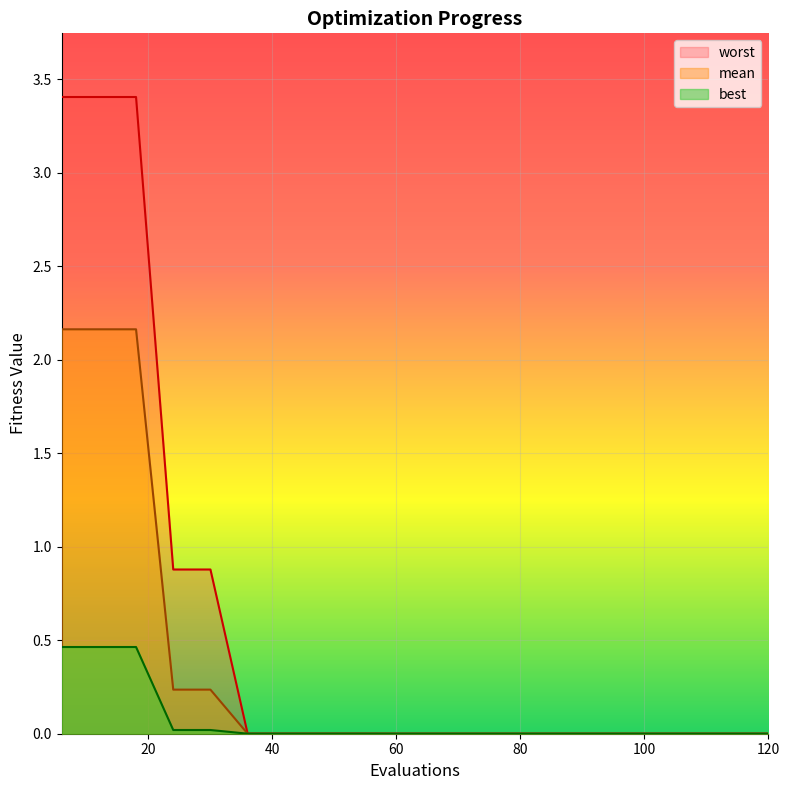

List the series in order of their peak value, lowest first.

best, mean, worst